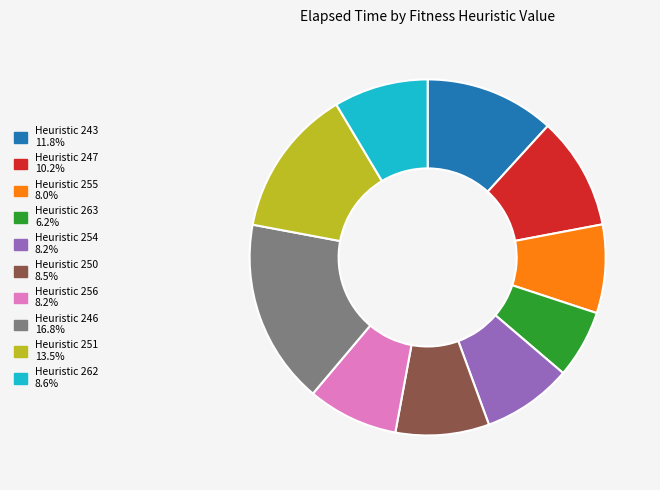

How many slices are in this pie chart?

10